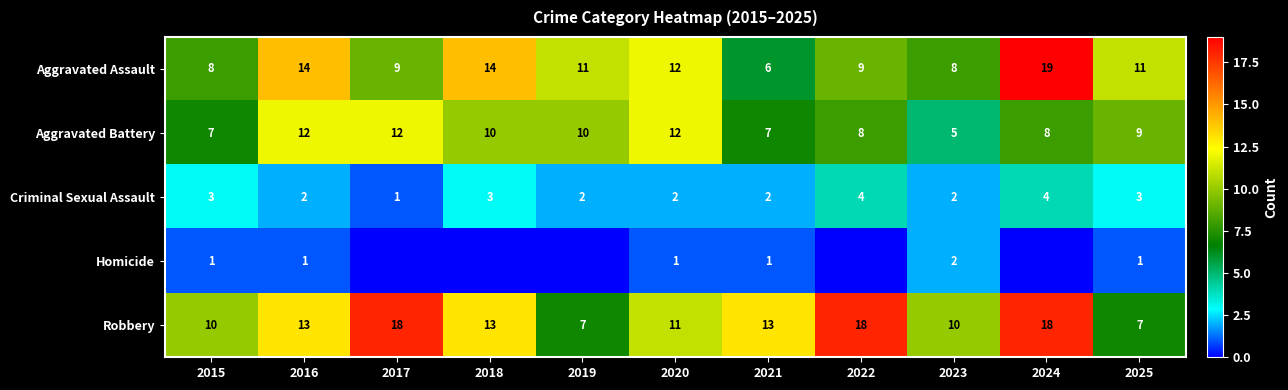

What is the highest value of the Aggravated Battery series?

12